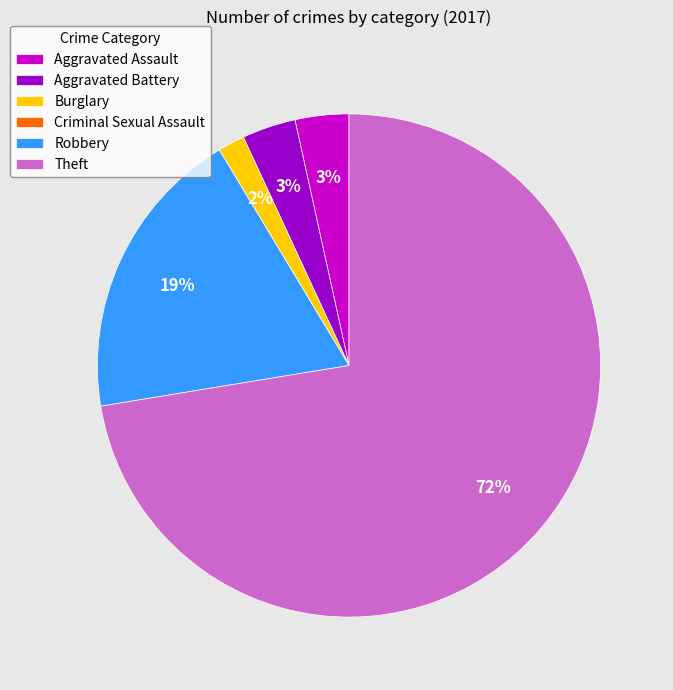

To the nearest percent, what is the combined percentage of Aggravated Assault and Robbery?

22%